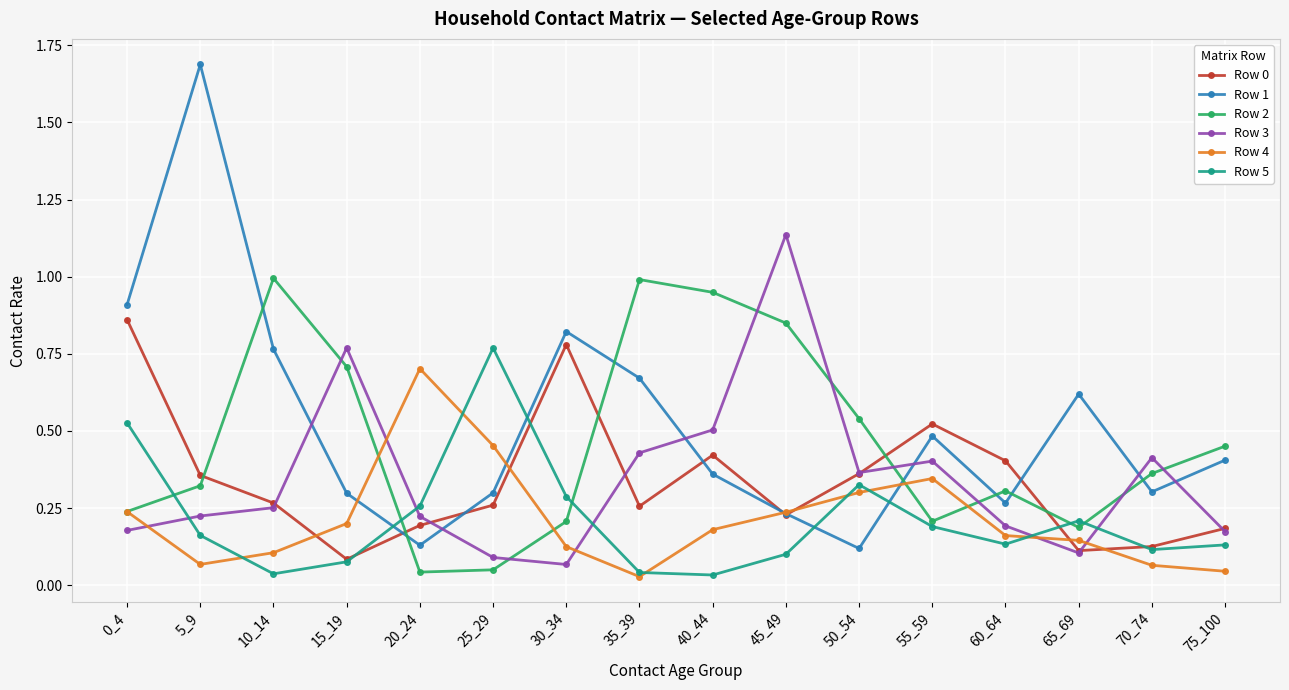

Where is the first local minimum for Row 4?

5_9